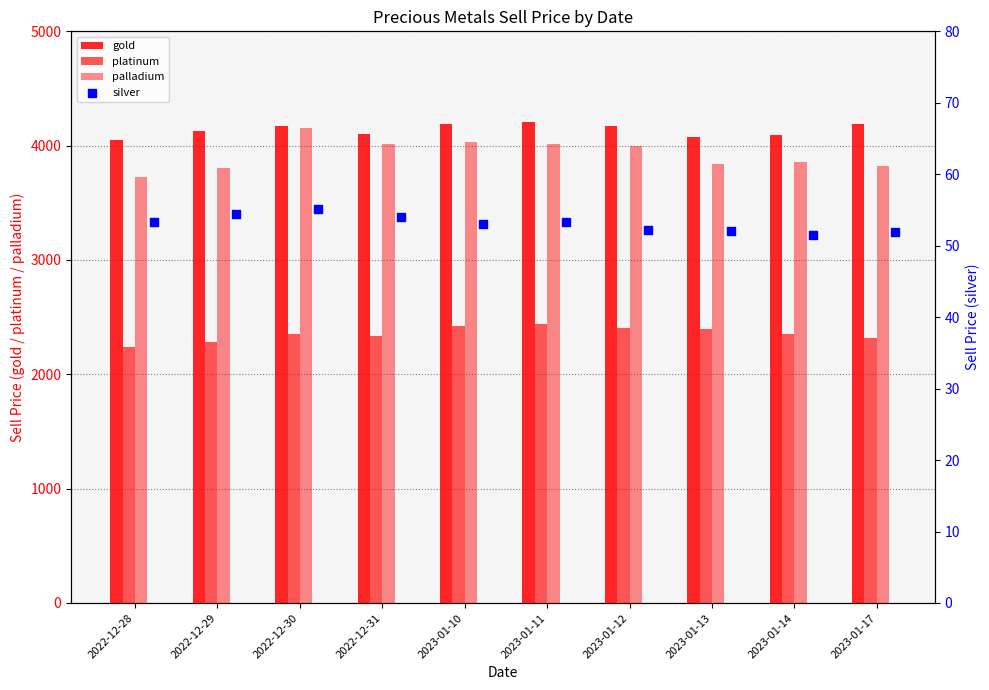

Which series reaches the minimum Y coordinate?

silver